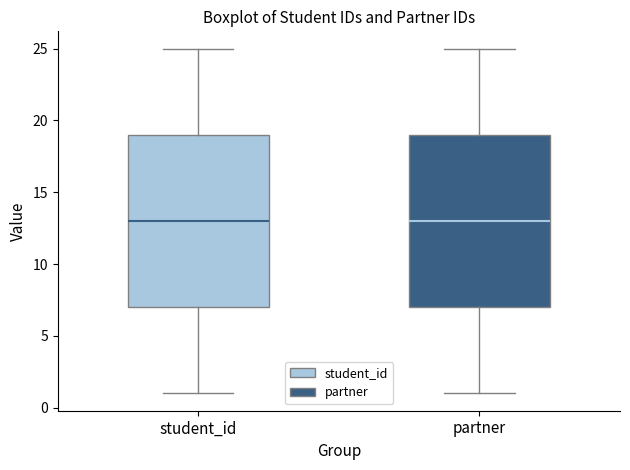

Reading left to right, read every box against the y-axis: the position of its median line, the range the box covers, and the ends of its whiskers. The values are not printed on the chart, so give them approximately, as read against the axis.

student_id: median 13, box 7 to 19, whiskers 1 to 25
partner: median 13, box 7 to 19, whiskers 1 to 25